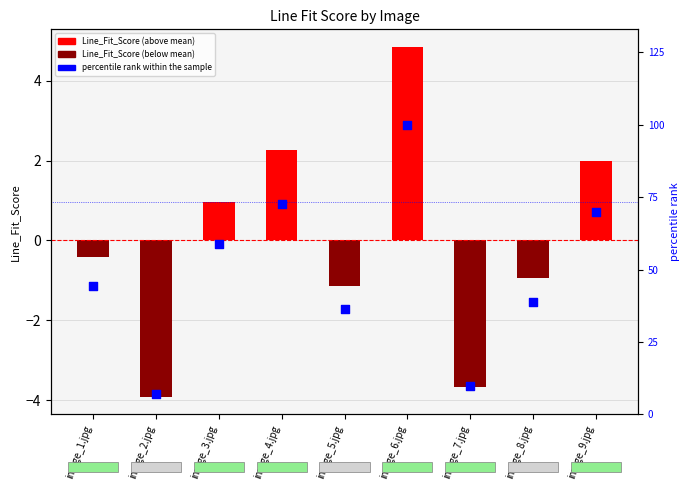

What is the total value across all series at image_8.jpg?

37.9